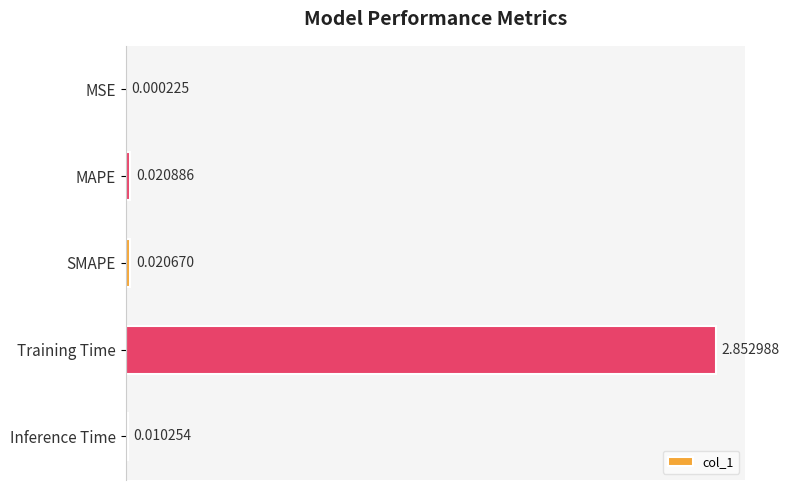

Between Inference Time and SMAPE, which is larger?

SMAPE